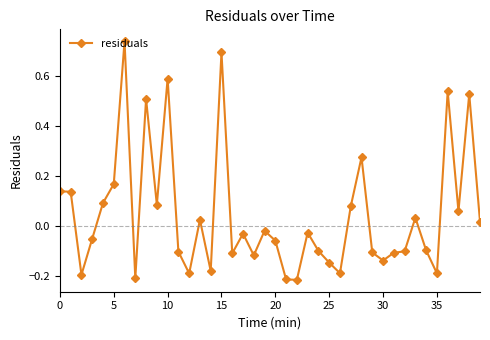

True or false: the data has more than 1 interior local peaks.

True